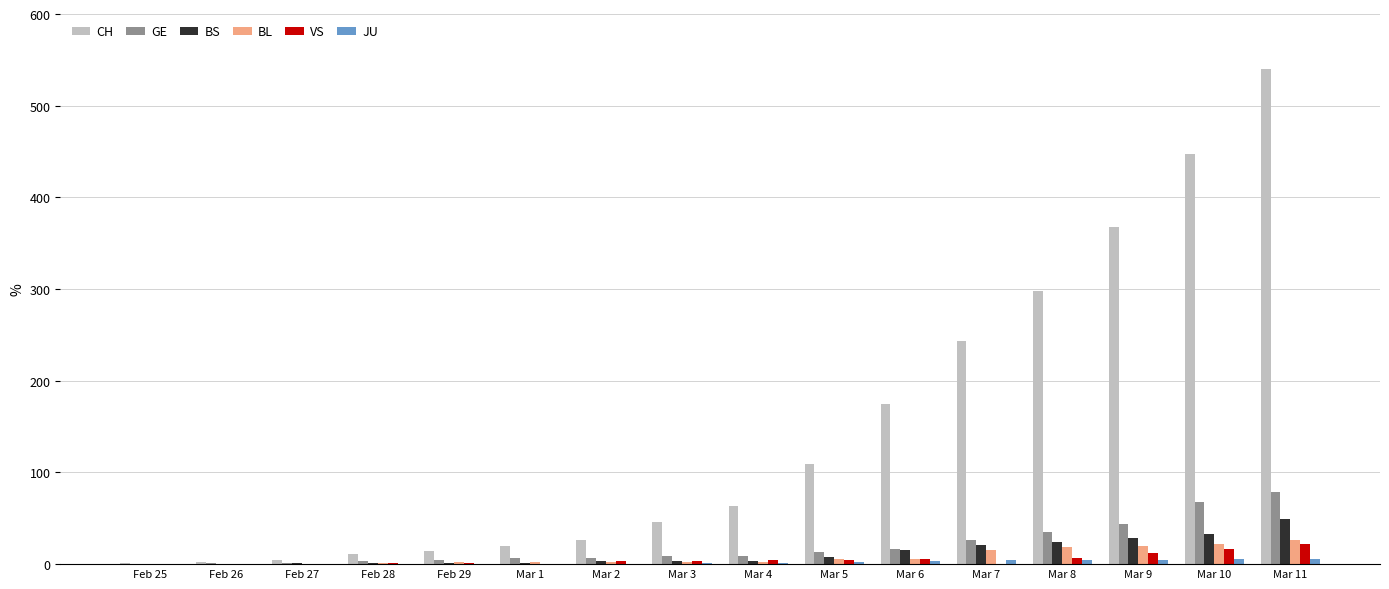

The value of JU at Feb 26 is 0. True or false?

True